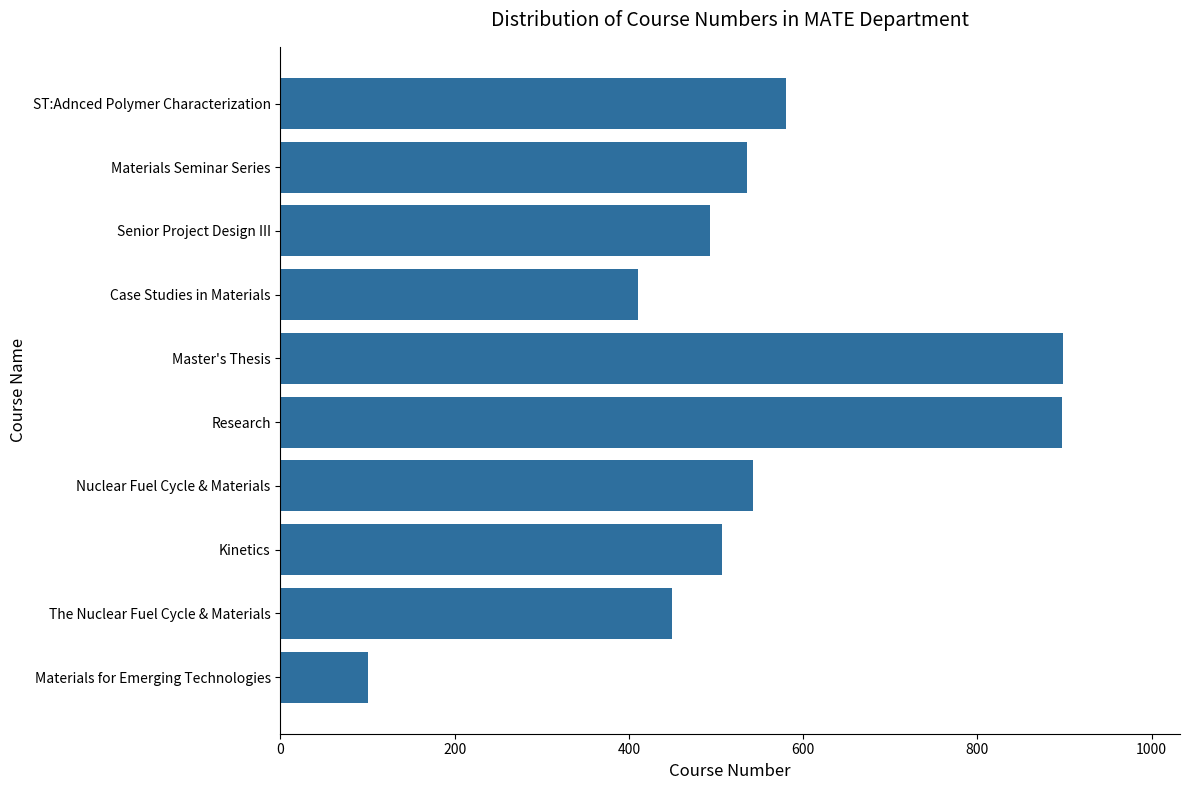

What is the minimum value shown in the chart?

100